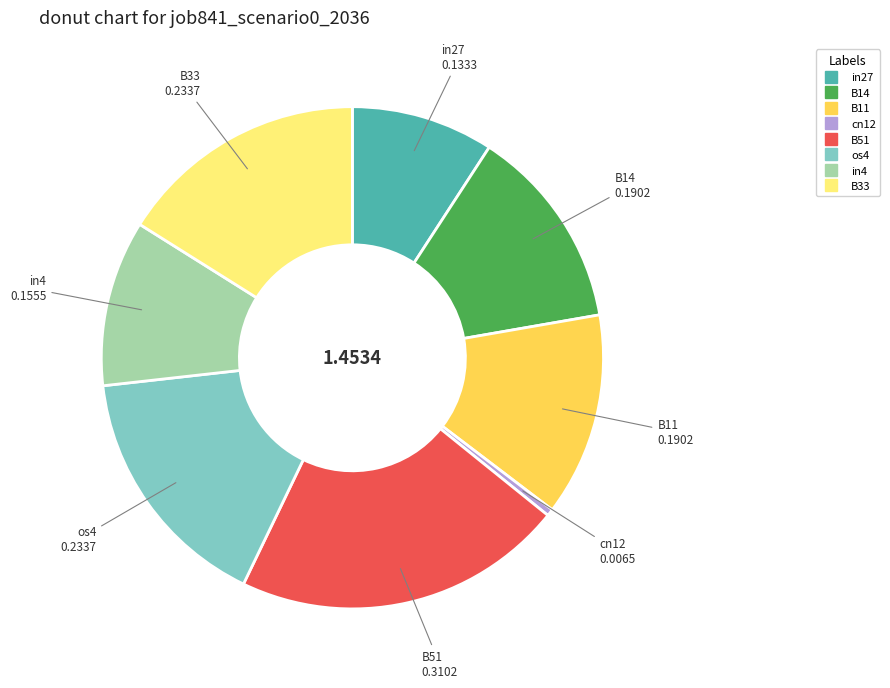

How many slices are in this pie chart?

8